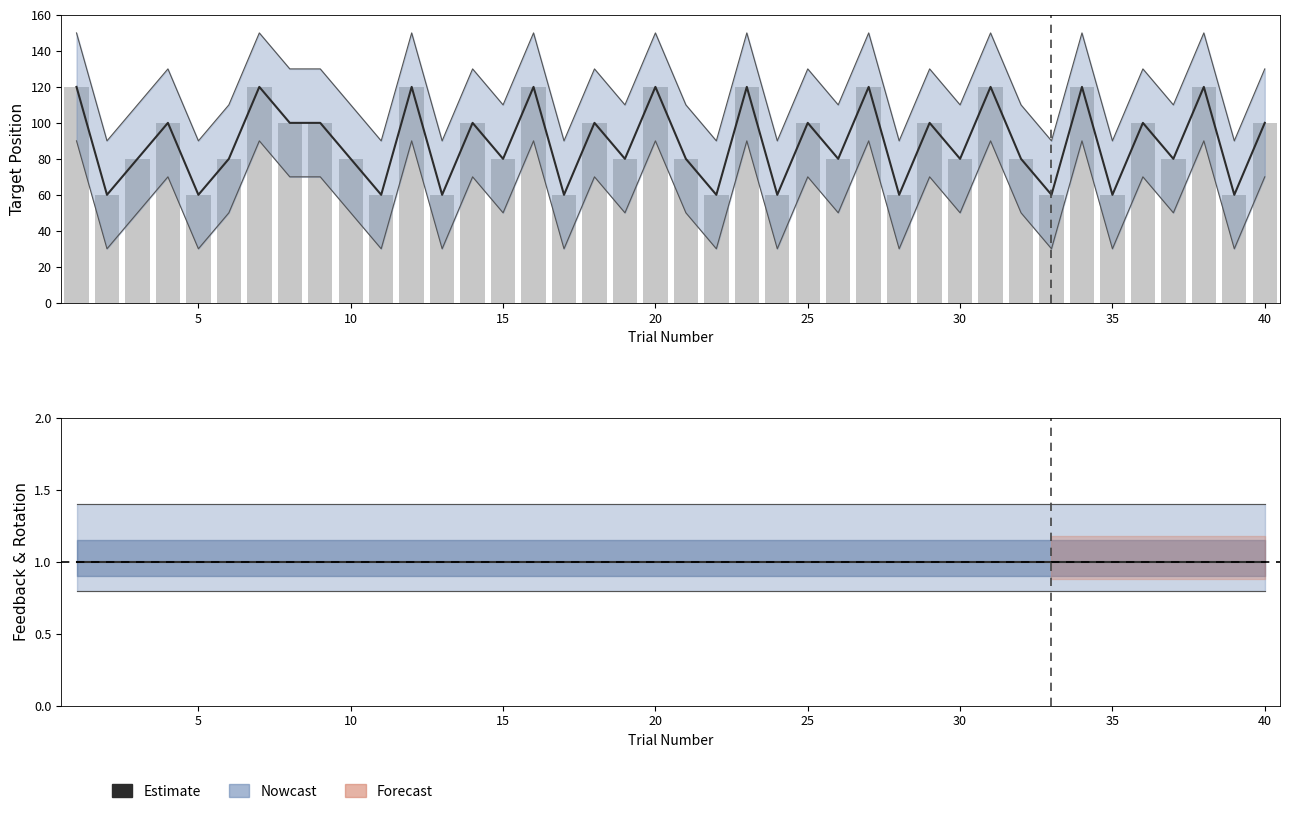

At which label does target_pos reach its minimum?

5